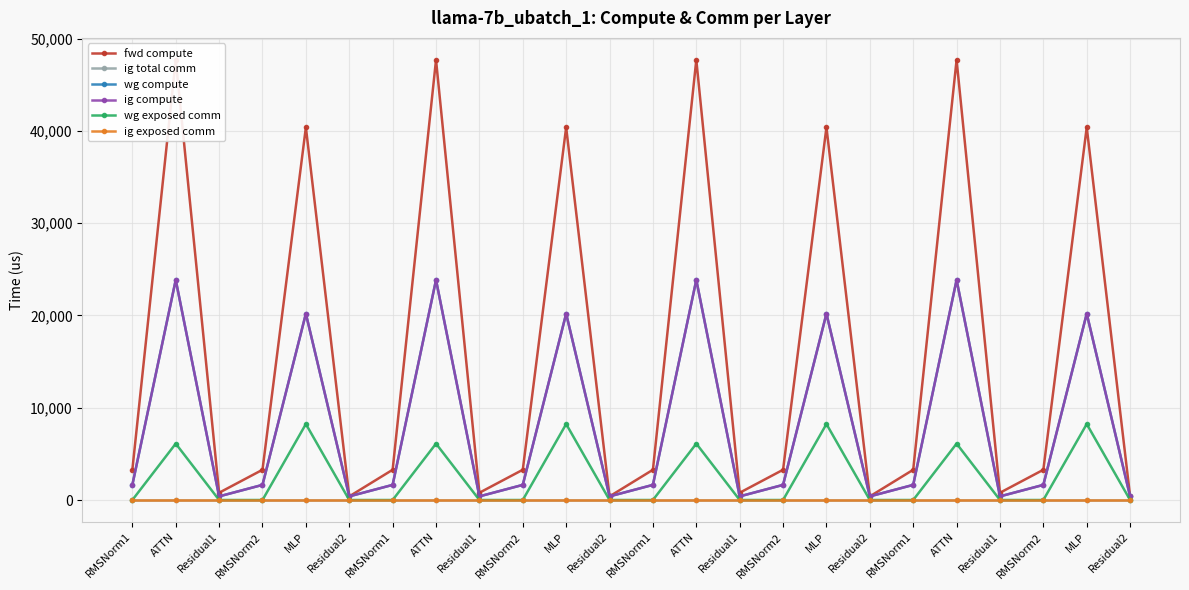

True or false: ig compute and ig exposed comm intersect in this chart.

False